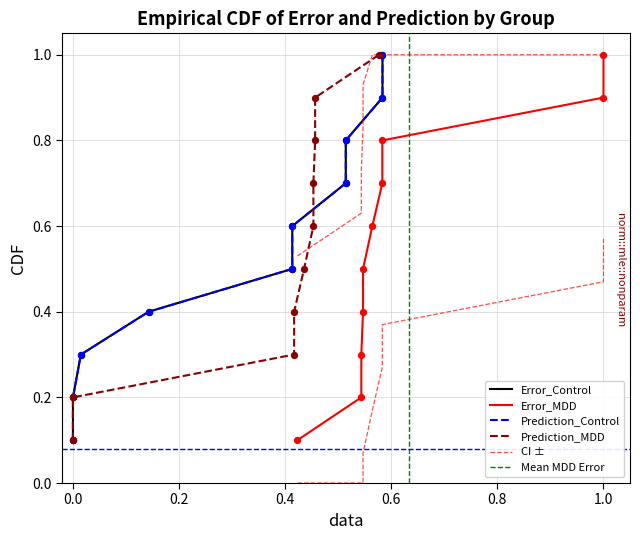

At how many categories does at least one series exceed 0?

10